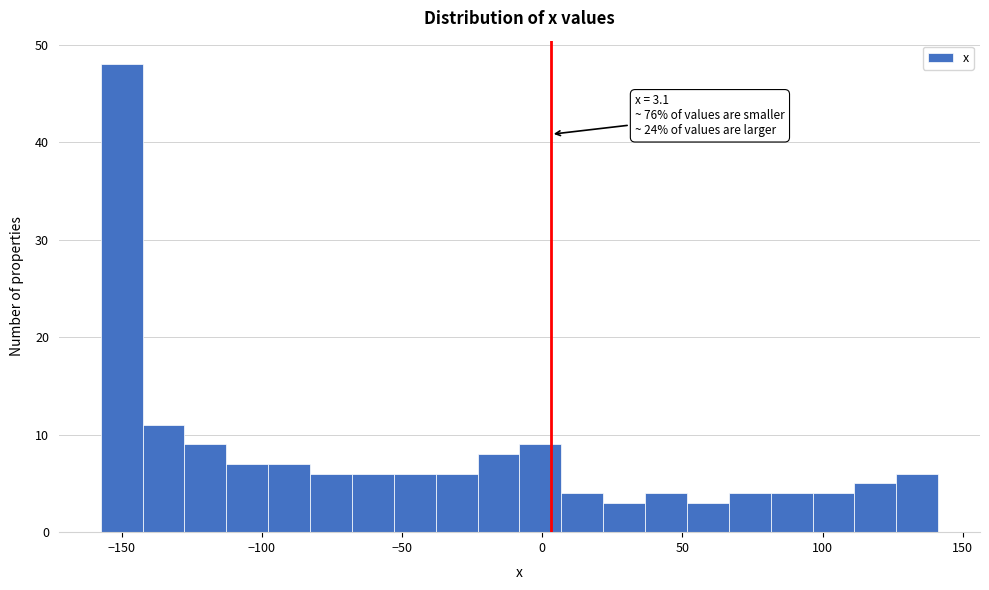

Read against the x-axis, roughly where is the centre of the tallest bar?

-150